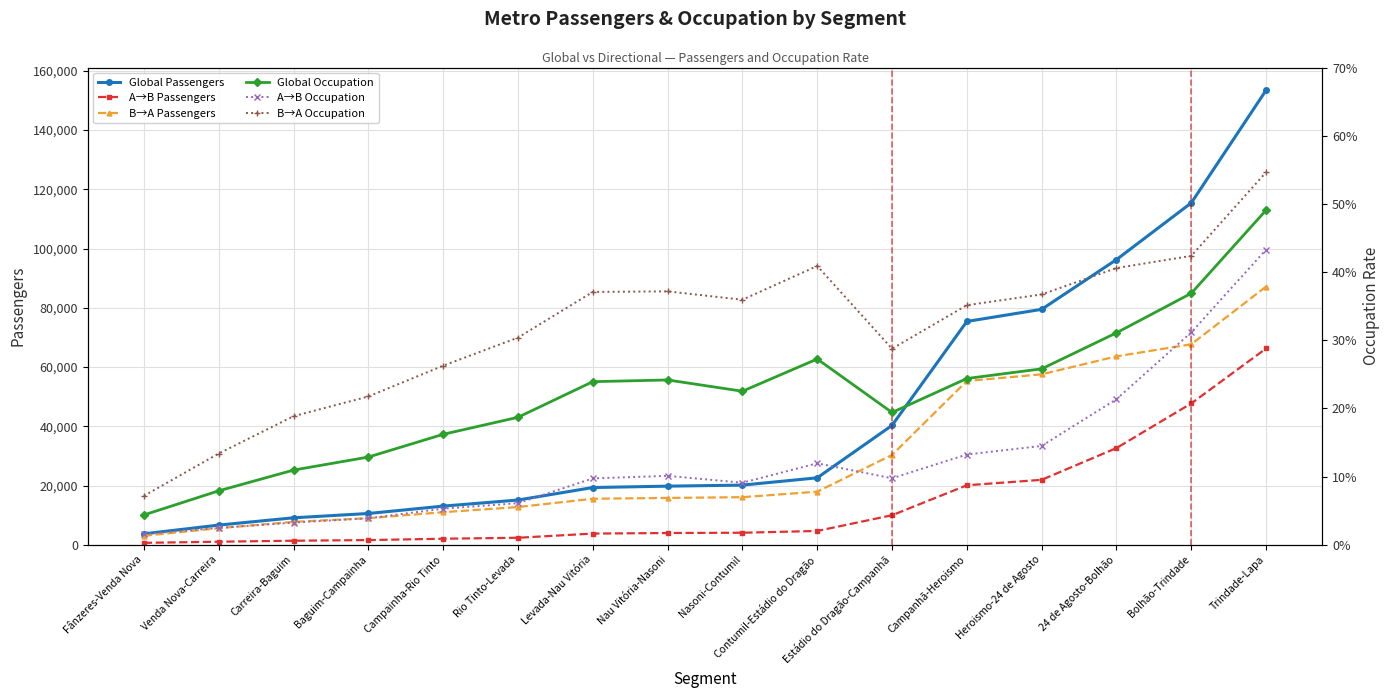

Where is the first local maximum for Global Occupation?

Nau Vitória-Nasoni